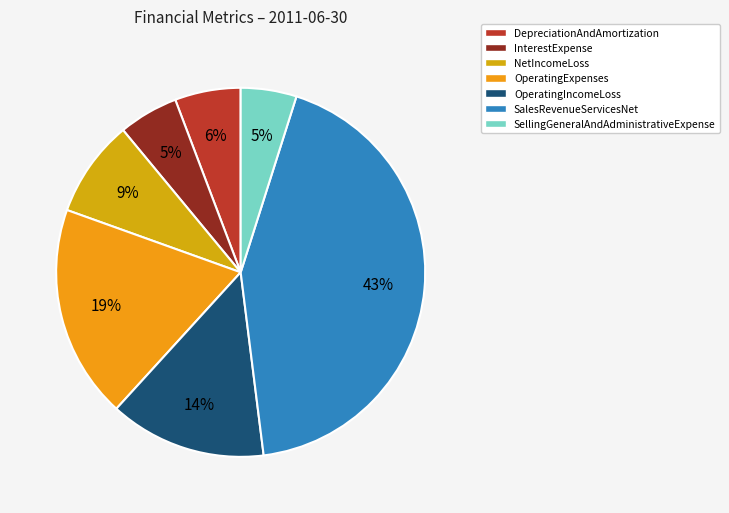

The NetIncomeLoss slice represents 9% of the pie. True or false?

True